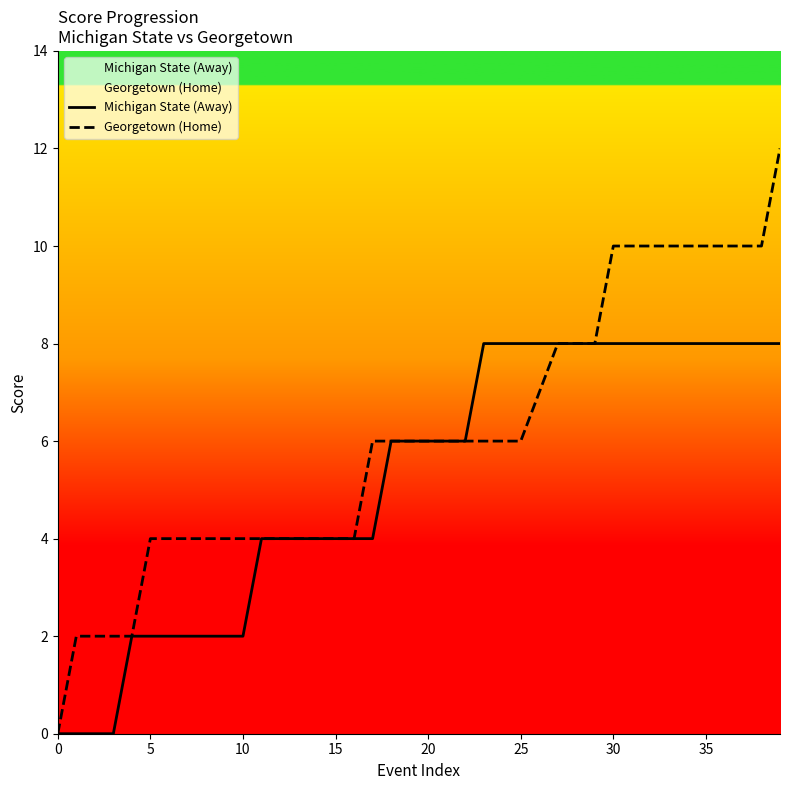

Count the Michigan State (Away) values in the range 2 to 8.

36